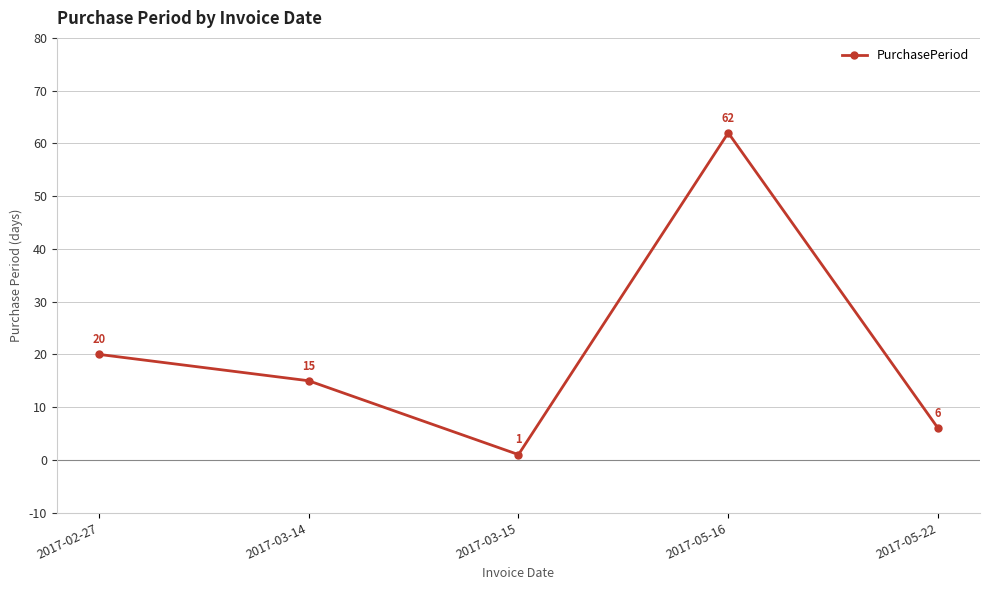

The value at 2017-03-14 is 15. True or false?

True